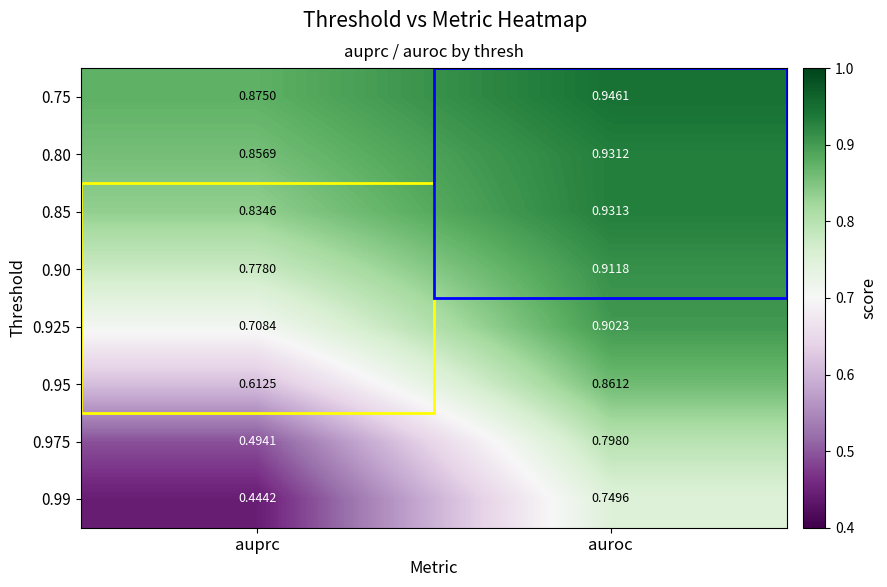

List the labels in order of 0.90 value, smallest first.

auprc, auroc